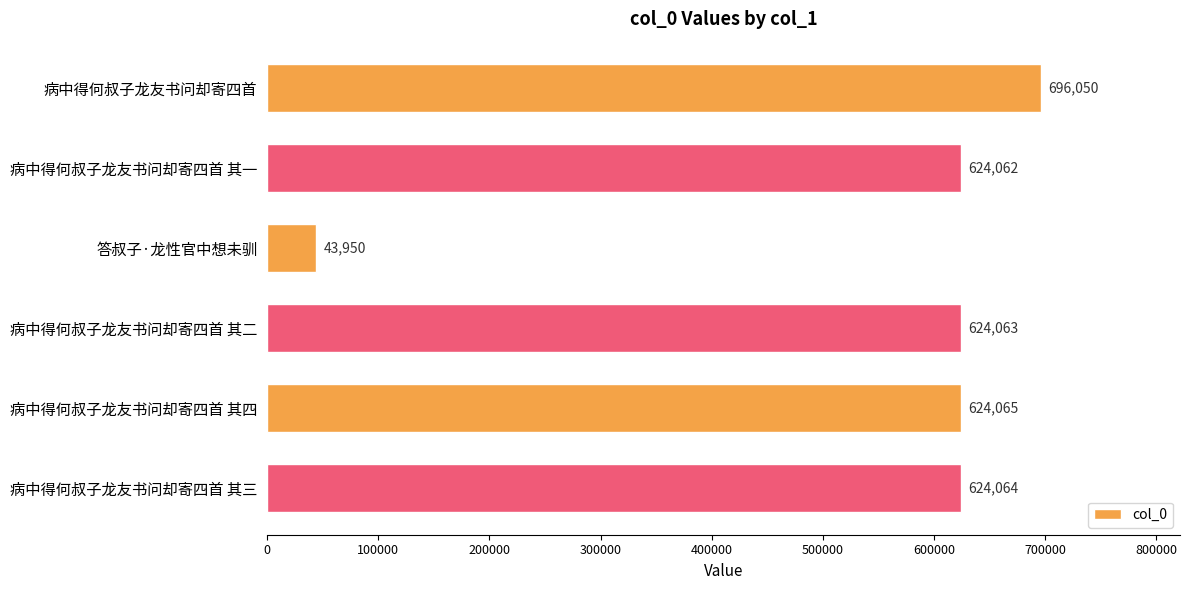

At which label is the value closest to 370000?

病中得何叔子龙友书问却寄四首 其一